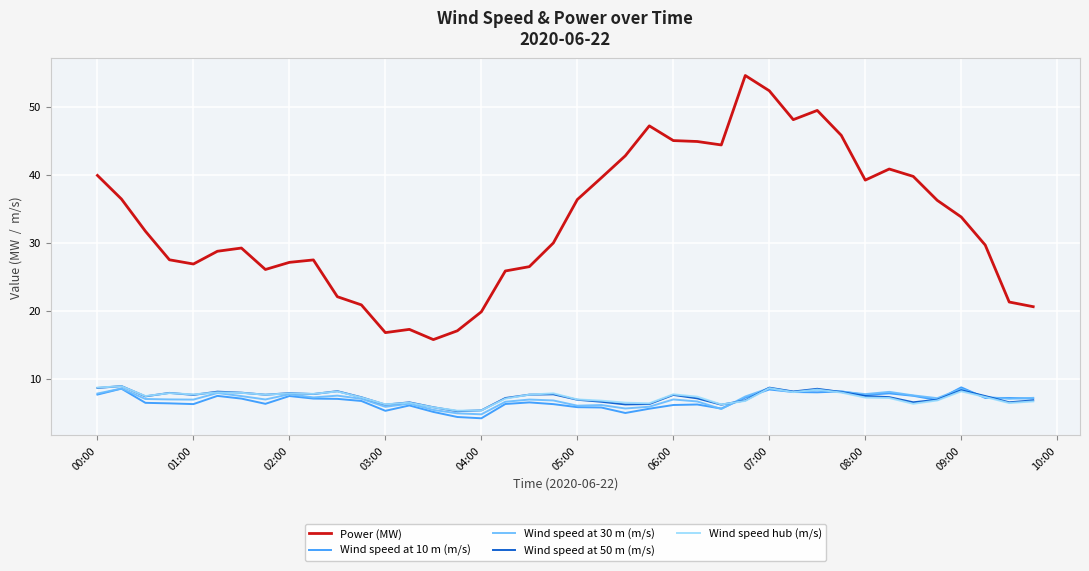

Which series has the widest spread of values?

Power (MW)